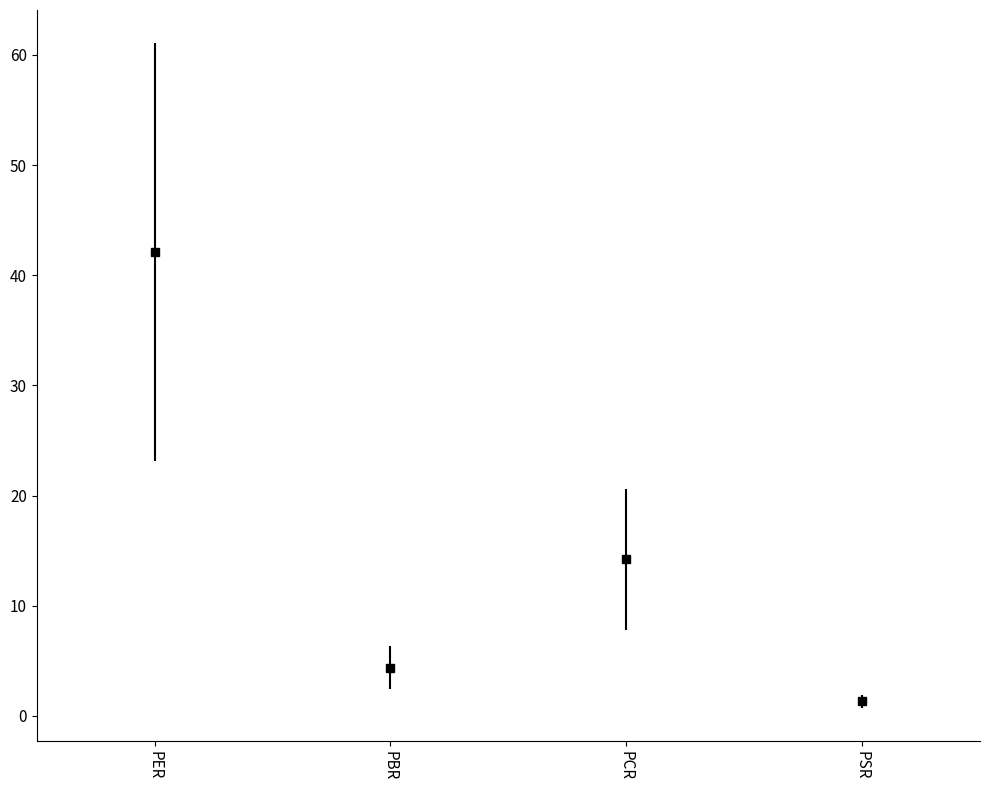

Reading left to right, what are all the values shown in this chart?

PER=42.1	PBR=4.4	PCR=14.2	PSR=1.3